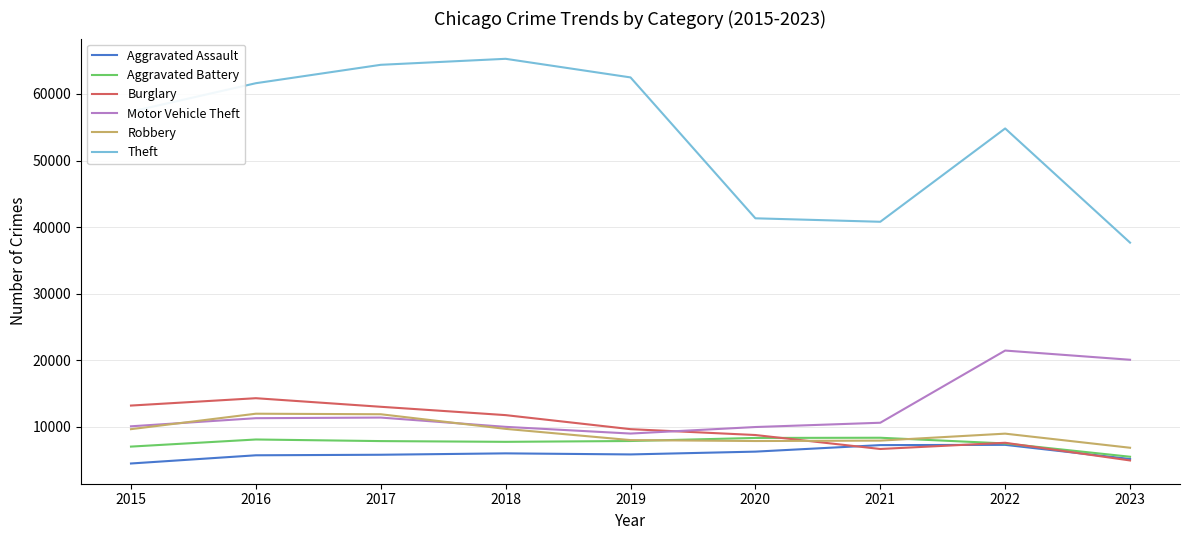

How many lines are shown in the chart?

6